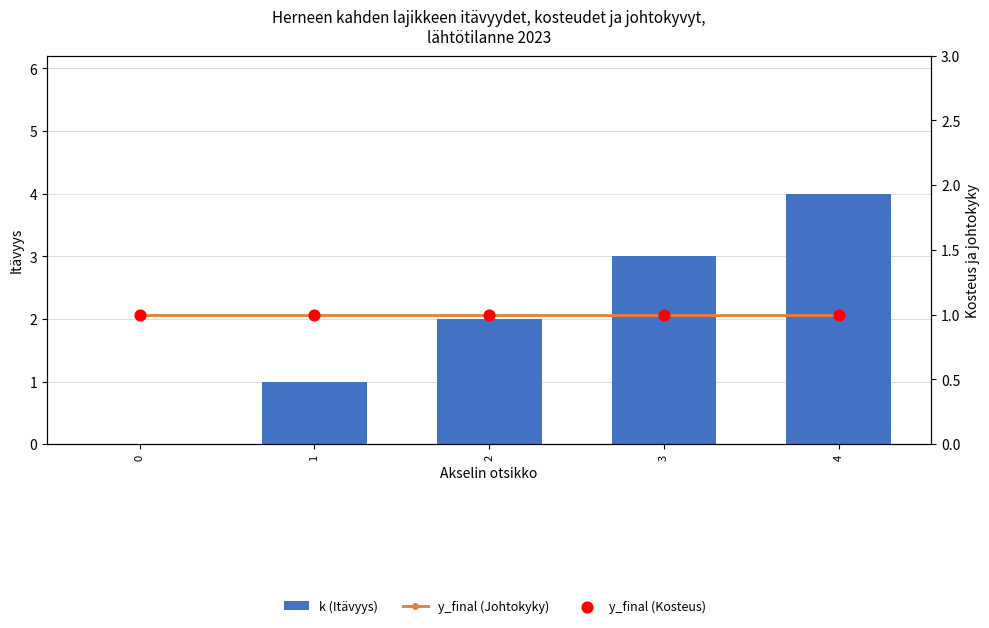

At how many categories does at least one series exceed 2?

2